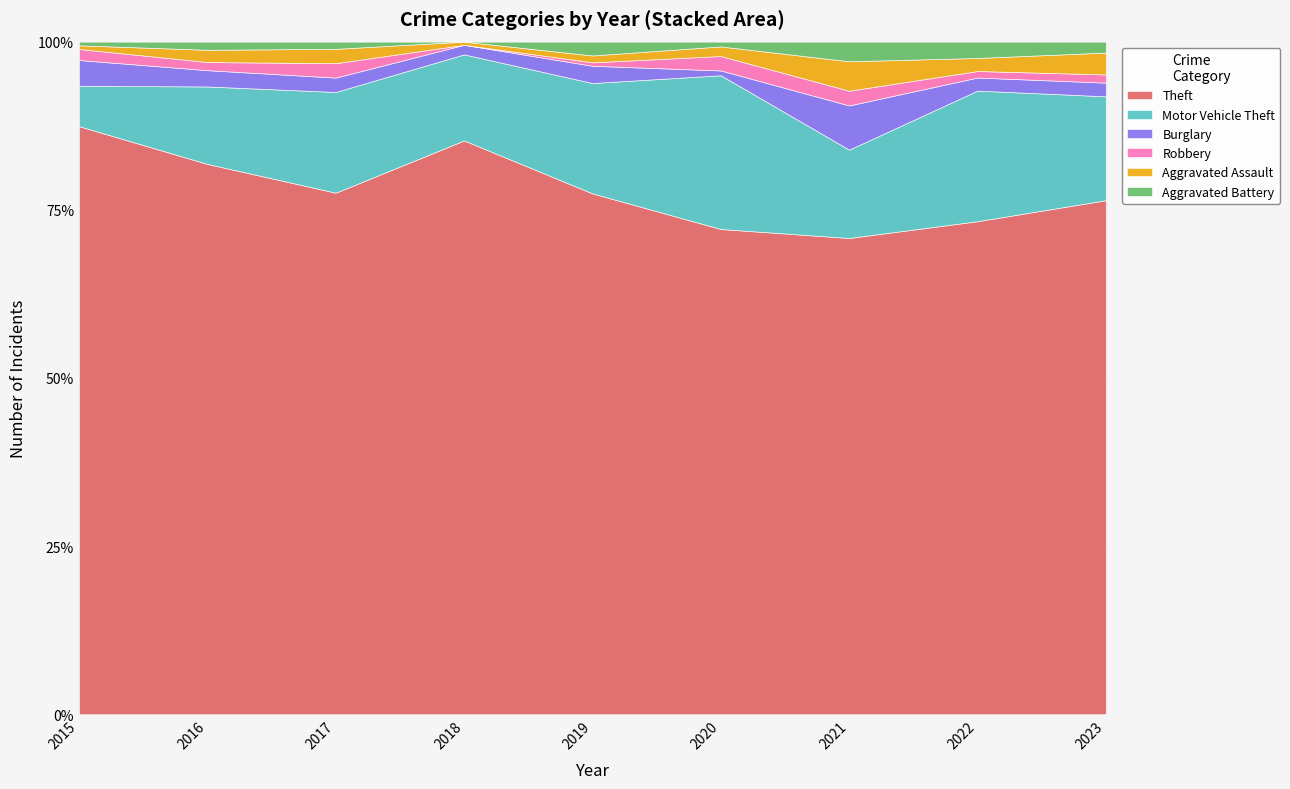

After their last crossing, which series has the higher values: Aggravated Battery or Robbery?

Aggravated Battery